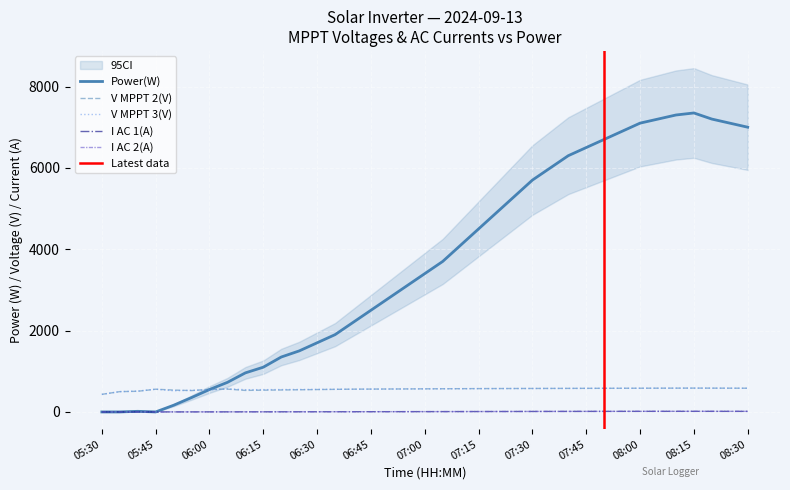

True or false: I AC 1(A) and V MPPT 3(V) intersect in this chart.

False